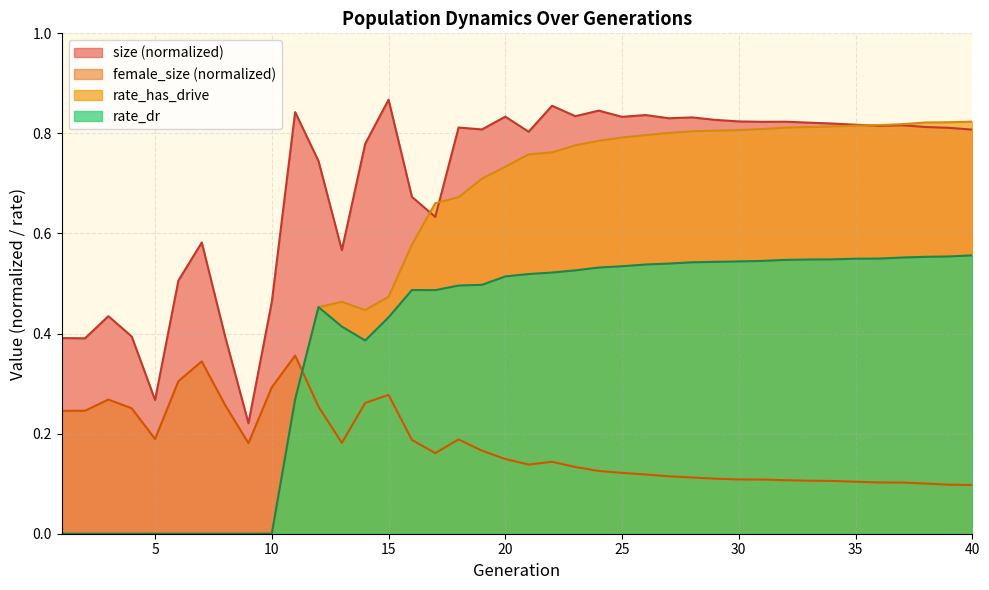

Reading right to left, transcribe all the data shown in this chart.

size: 40=0.8	39=0.8	38=0.8	37=0.8	36=0.8	35=0.8	34=0.8	33=0.8	32=0.8	31=0.8	30=0.8	29=0.8	28=0.8	27=0.8	26=0.8	25=0.8	24=0.8	23=0.8	22=0.9	21=0.8	20=0.8	19=0.8	18=0.8	17=0.6	16=0.7	15=0.9	14=0.8	13=0.6	12=0.7	11=0.8	10=0.5	9=0.2	8=0.4	7=0.6	6=0.5	5=0.3	4=0.4	3=0.4	2=0.4	1=0.4
female_size: 40=0.1	39=0.1	38=0.1	37=0.1	36=0.1	35=0.1	34=0.1	33=0.1	32=0.1	31=0.1	30=0.1	29=0.1	28=0.1	27=0.1	26=0.1	25=0.1	24=0.1	23=0.1	22=0.1	21=0.1	20=0.1	19=0.2	18=0.2	17=0.2	16=0.2	15=0.3	14=0.3	13=0.2	12=0.3	11=0.4	10=0.3	9=0.2	8=0.3	7=0.3	6=0.3	5=0.2	4=0.3	3=0.3	2=0.2	1=0.2
rate_dr: 40=0.6	39=0.6	38=0.6	37=0.6	36=0.5	35=0.5	34=0.5	33=0.5	32=0.5	31=0.5	30=0.5	29=0.5	28=0.5	27=0.5	26=0.5	25=0.5	24=0.5	23=0.5	22=0.5	21=0.5	20=0.5	19=0.5	18=0.5	17=0.5	16=0.5	15=0.4	14=0.4	13=0.4	12=0.5	11=0.3	10=0.0	9=0.0	8=0.0	7=0.0	6=0.0	5=0.0	4=0.0	3=0.0	2=0.0	1=0.0
rate_has_drive: 40=0.8	39=0.8	38=0.8	37=0.8	36=0.8	35=0.8	34=0.8	33=0.8	32=0.8	31=0.8	30=0.8	29=0.8	28=0.8	27=0.8	26=0.8	25=0.8	24=0.8	23=0.8	22=0.8	21=0.8	20=0.7	19=0.7	18=0.7	17=0.7	16=0.6	15=0.5	14=0.4	13=0.5	12=0.5	11=0.3	10=0.0	9=0.0	8=0.0	7=0.0	6=0.0	5=0.0	4=0.0	3=0.0	2=0.0	1=0.0